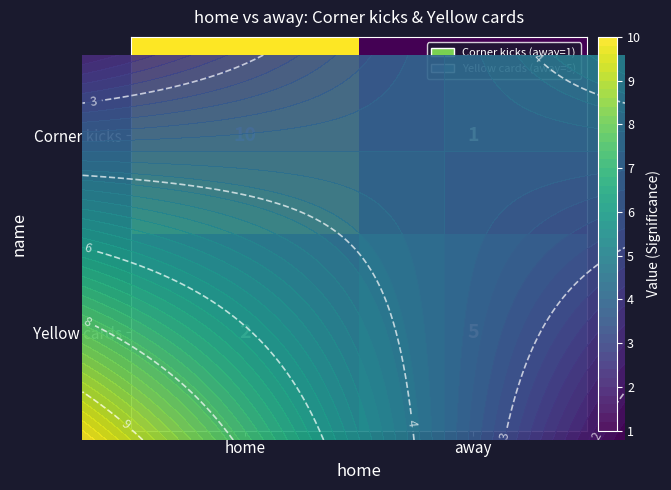

Which label corresponds to the largest value in the chart?

home